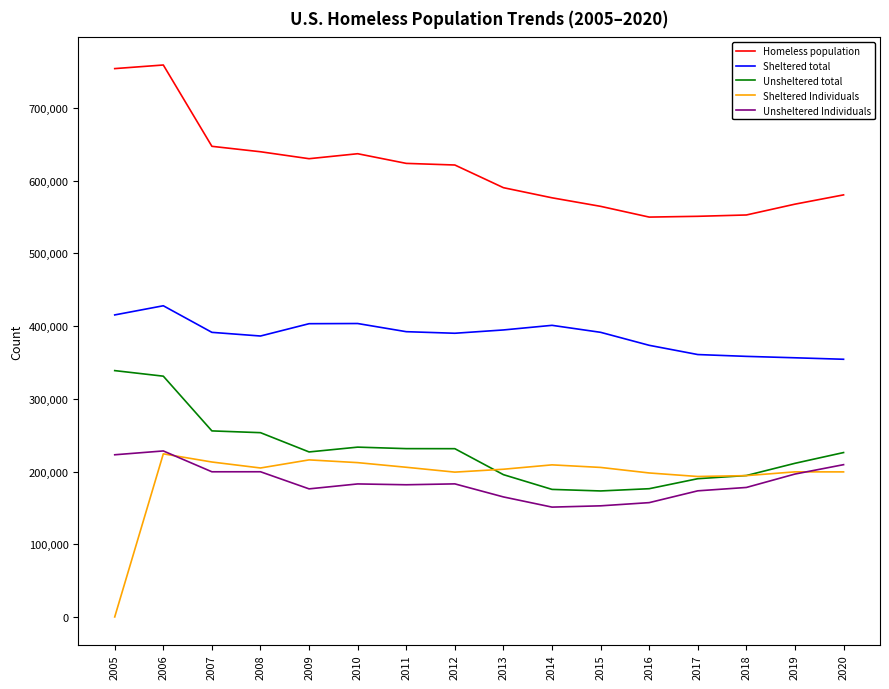

Is this an area chart (filled region under the line)?

No